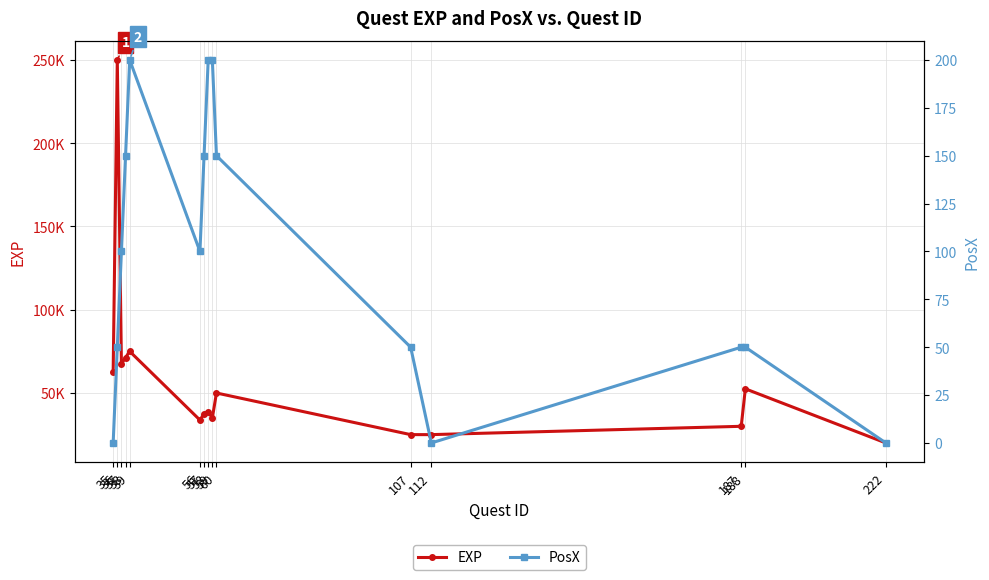

Where is EXP nearest to the value 135000?

39